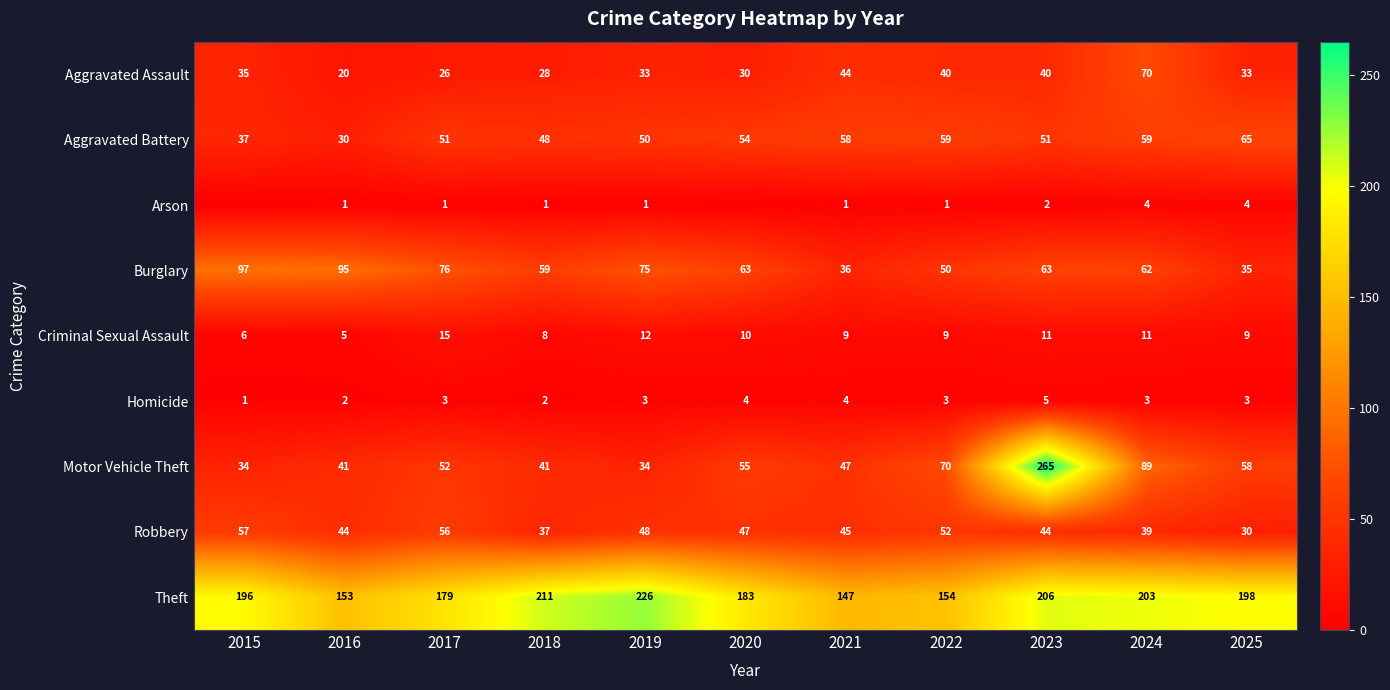

Between 2018 and 2025, which series saw the biggest shift?

Burglary